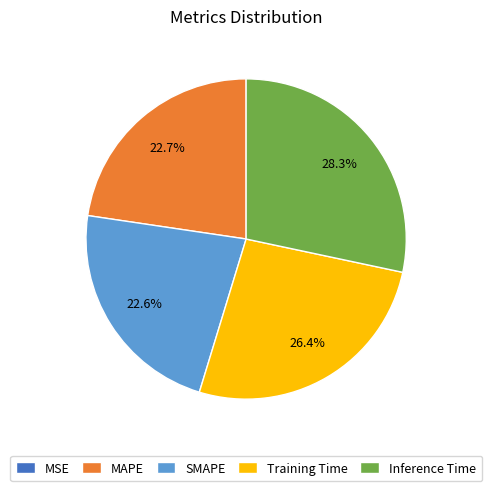

How much of the chart is everything except Inference Time?

71.7%